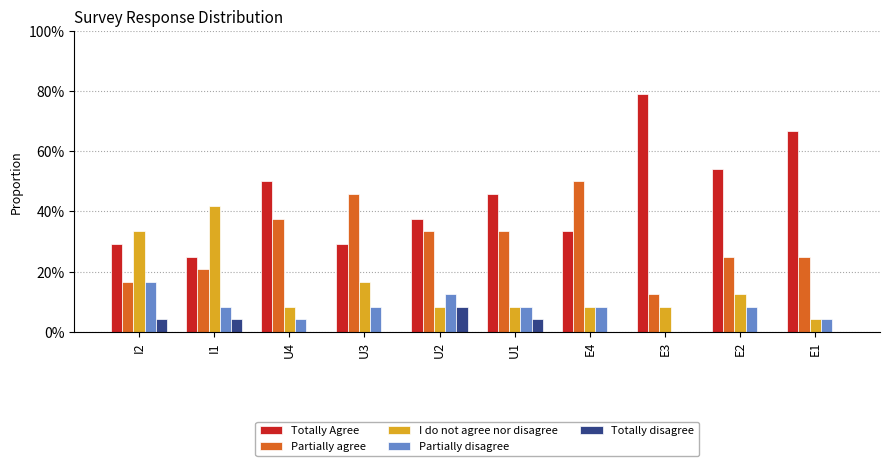

What are all the series names shown in the legend?

Totally Agree, Partially agree, I do not agree nor disagree, Partially disagree, Totally disagree